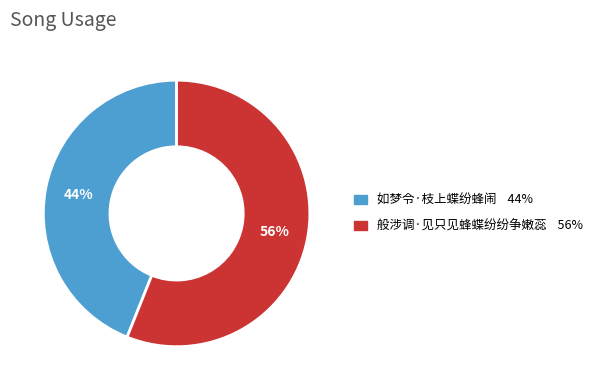

Count the number of slices in the pie.

2